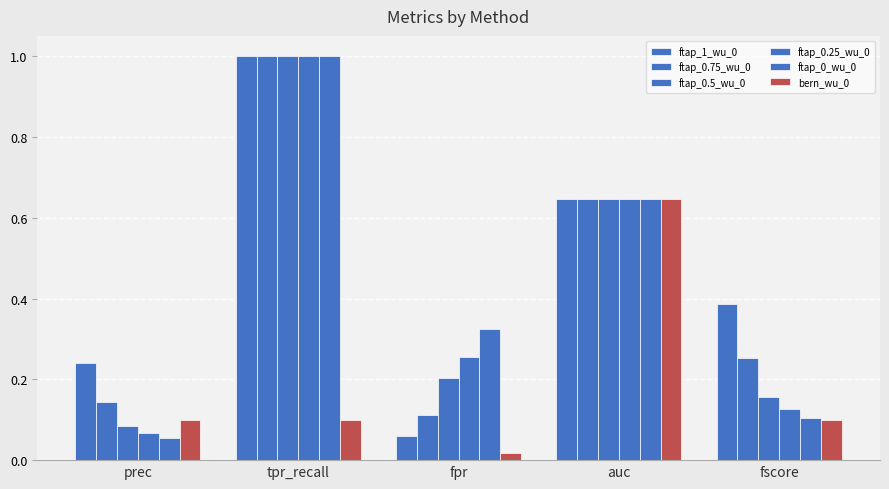

Between tpr_recall and fscore, which series saw the biggest shift?

ftap_0_wu_0